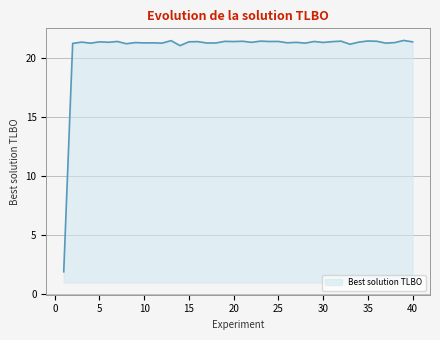

What is the difference between the maximum and minimum values?

19.6